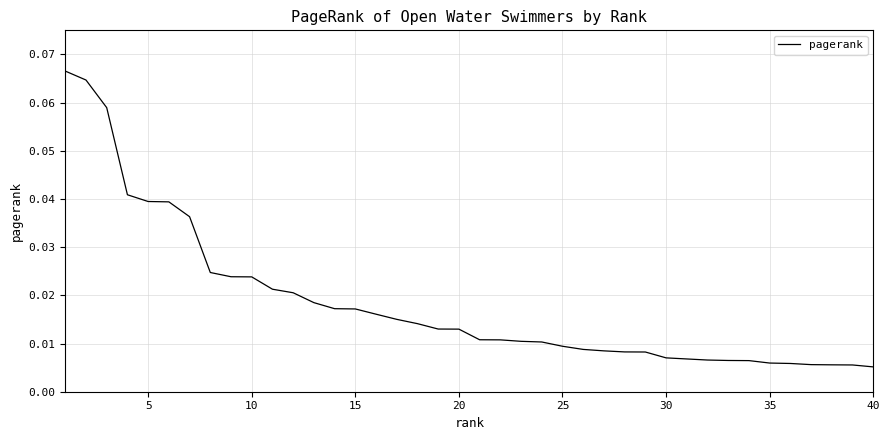

Reading left to right, extract all data points from this chart.

0.1	0.1	0.1	0.0	0.0	0.0	0.0	0.0	0.0	0.0	0.0	0.0	0.0	0.0	0.0	0.0	0.0	0.0	0.0	0.0	0.0	0.0	0.0	0.0	0.0	0.0	0.0	0.0	0.0	0.0	0.0	0.0	0.0	0.0	0.0	0.0	0.0	0.0	0.0	0.0